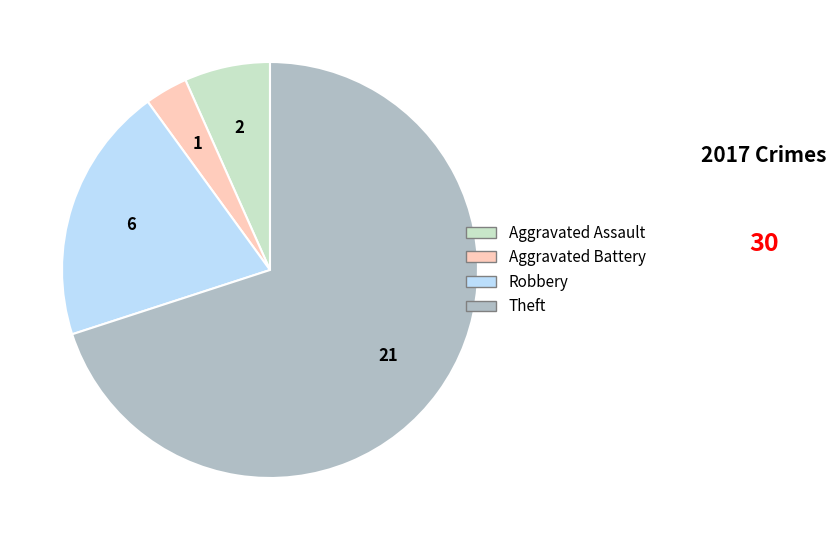

Is the sum of Aggravated Assault and Robbery greater than half?

No